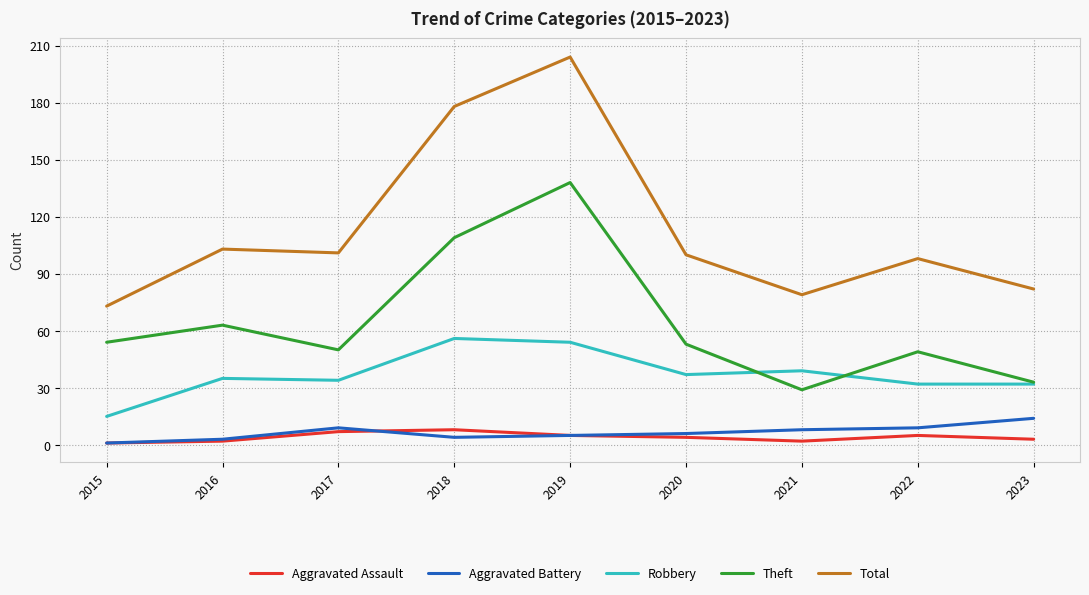

Reading right to left, extract all data points from this chart.

Aggravated Assault: 2023=3	2022=5	2021=2	2020=4	2019=5	2018=8	2017=7	2016=2	2015=1
Aggravated Battery: 2023=14	2022=9	2021=8	2020=6	2019=5	2018=4	2017=9	2016=3	2015=1
Robbery: 2023=32	2022=32	2021=39	2020=37	2019=54	2018=56	2017=34	2016=35	2015=15
Theft: 2023=33	2022=49	2021=29	2020=53	2019=138	2018=109	2017=50	2016=63	2015=54
Total: 2023=82	2022=98	2021=79	2020=100	2019=204	2018=178	2017=101	2016=103	2015=73